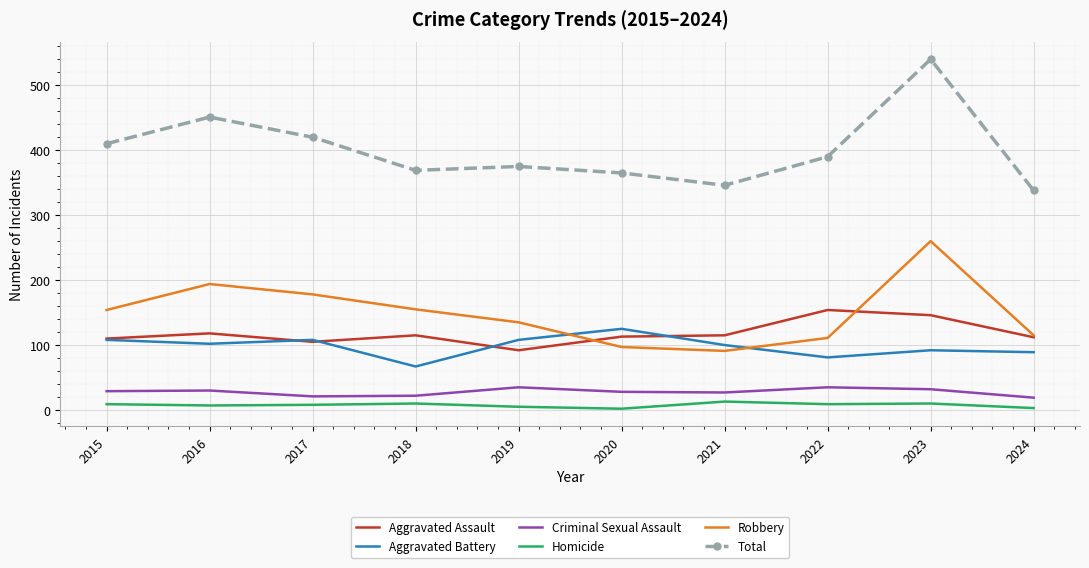

True or false: Criminal Sexual Assault and Homicide cross at least once.

False